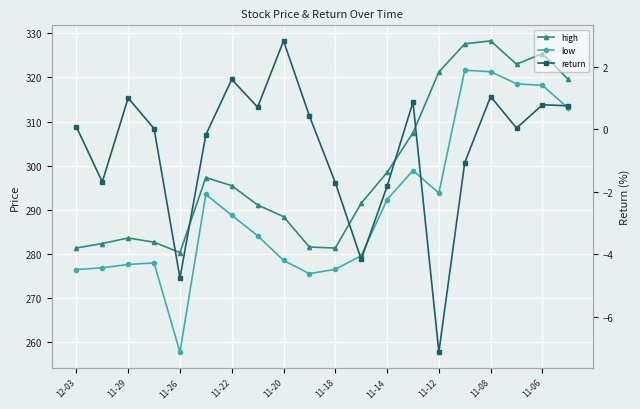

Is this an area chart (filled region under the line)?

No